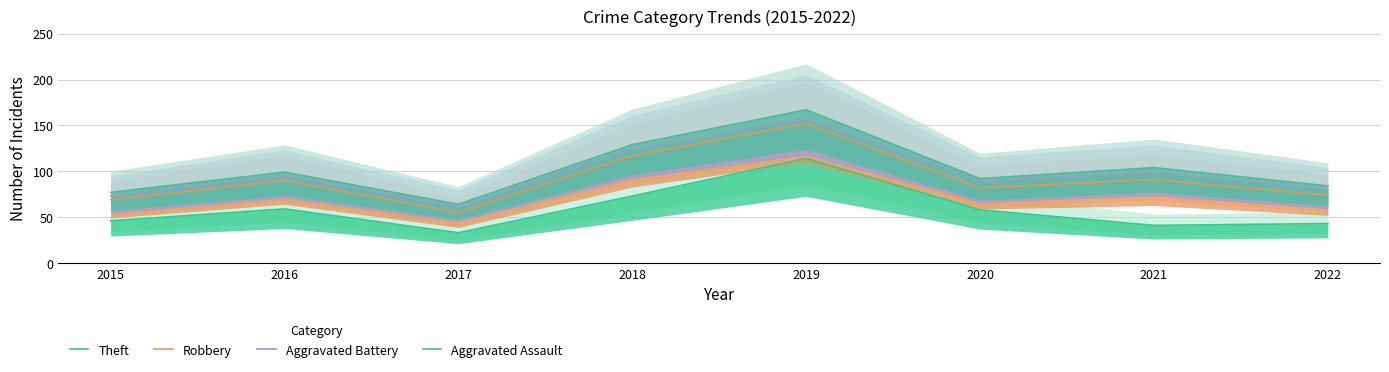

At which label does Theft first exceed 58?

2016